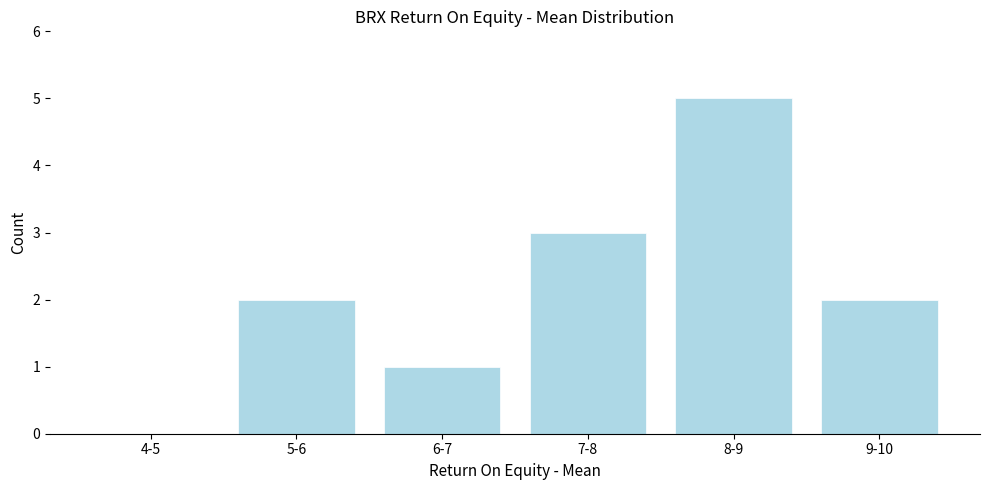

Reading left to right, list all the values displayed in this chart.

4-5=0	5-6=2	6-7=1	7-8=3	8-9=5	9-10=2